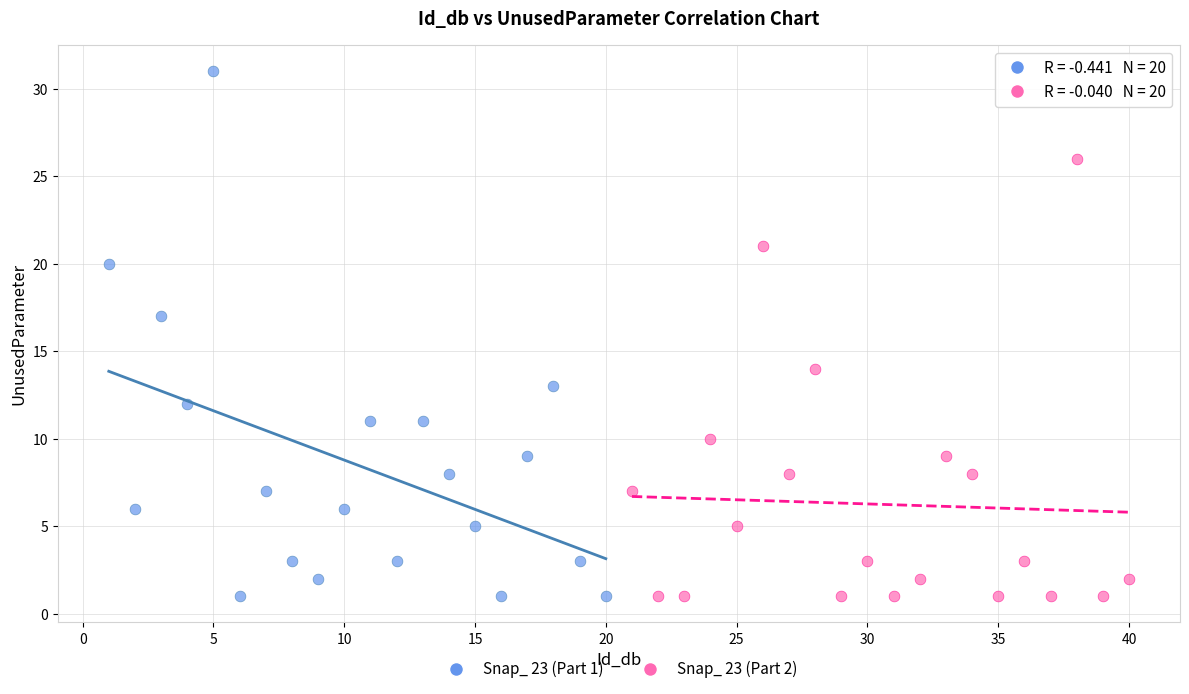

What are all the series names shown in the legend?

Snap_ 23 (Part 1), Snap_ 23 (Part 2)